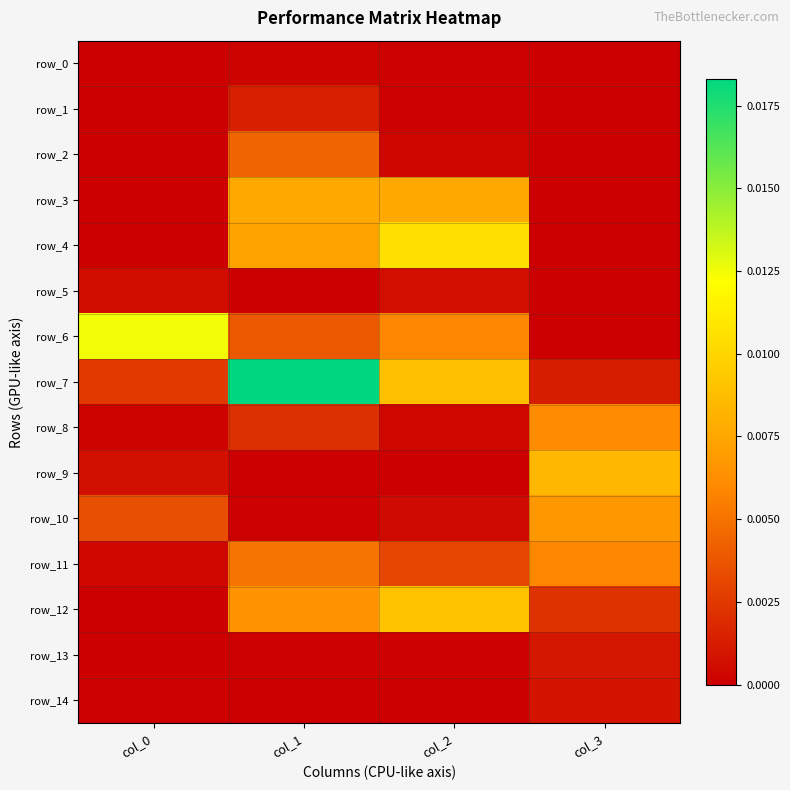

At col_2, list the series in order from largest to smallest.

row_4, row_12, row_7, row_3, row_6, row_11, row_5, row_10, row_8, row_2, row_1, row_13, row_0, row_14, row_9